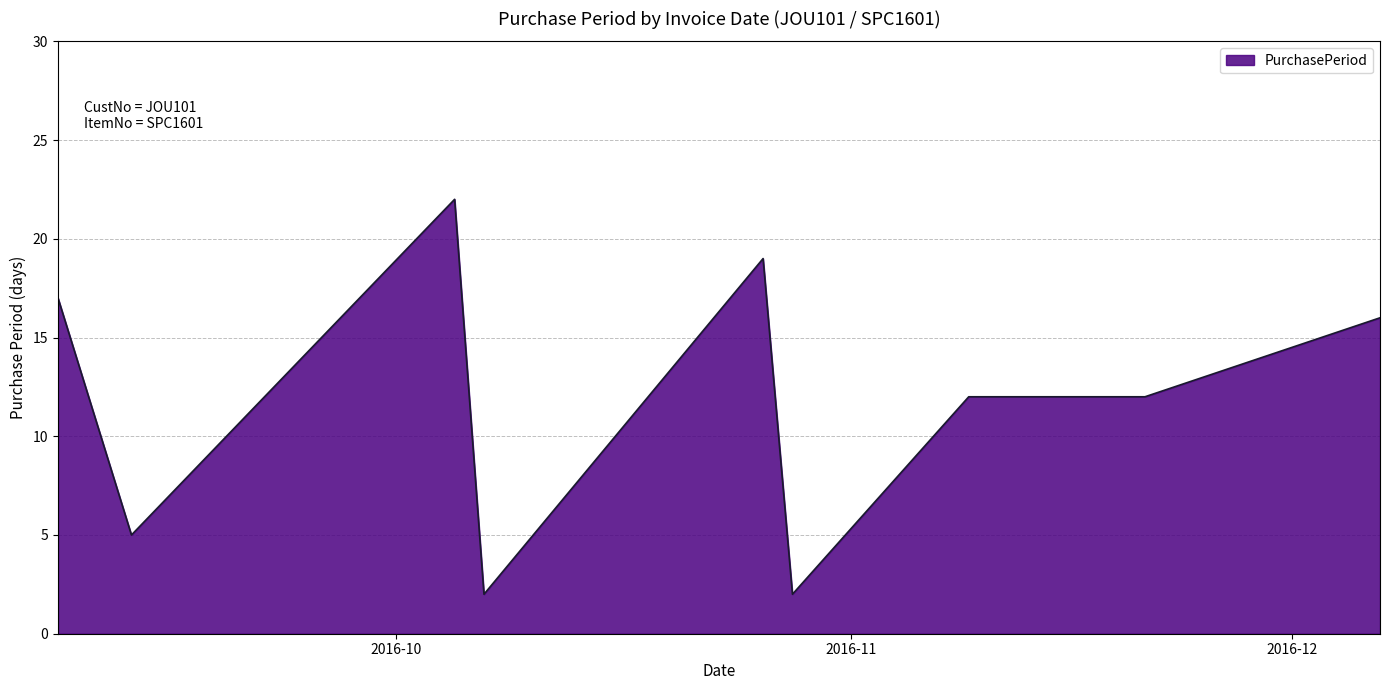

What is the difference between the maximum and minimum values?

20